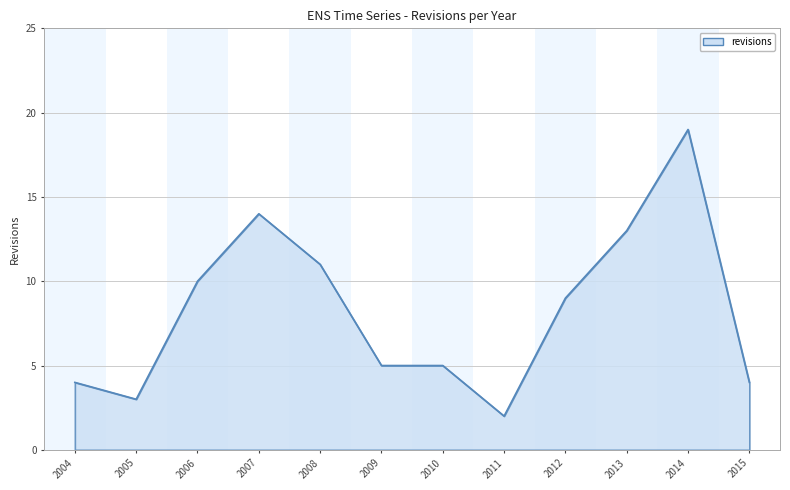

What is the difference between the maximum and second lowest values?

16